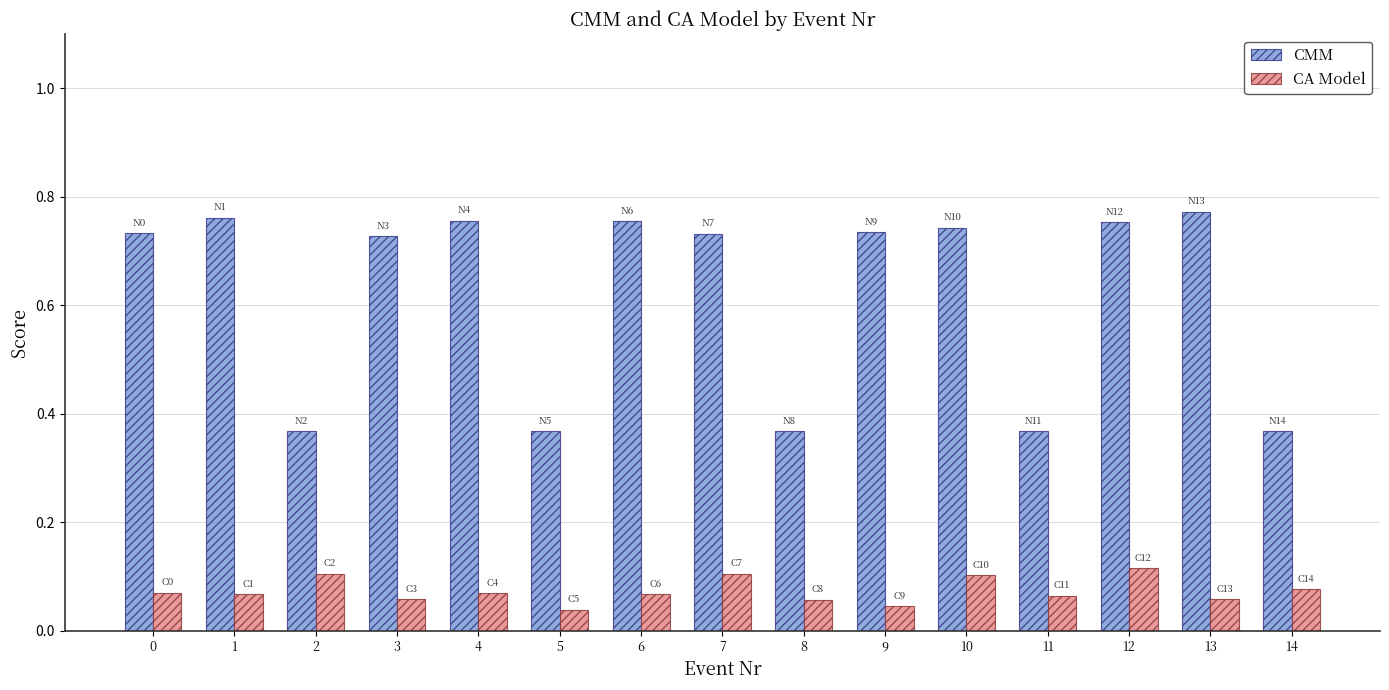

Is it true that CMM equals 0.5 at 4?

False